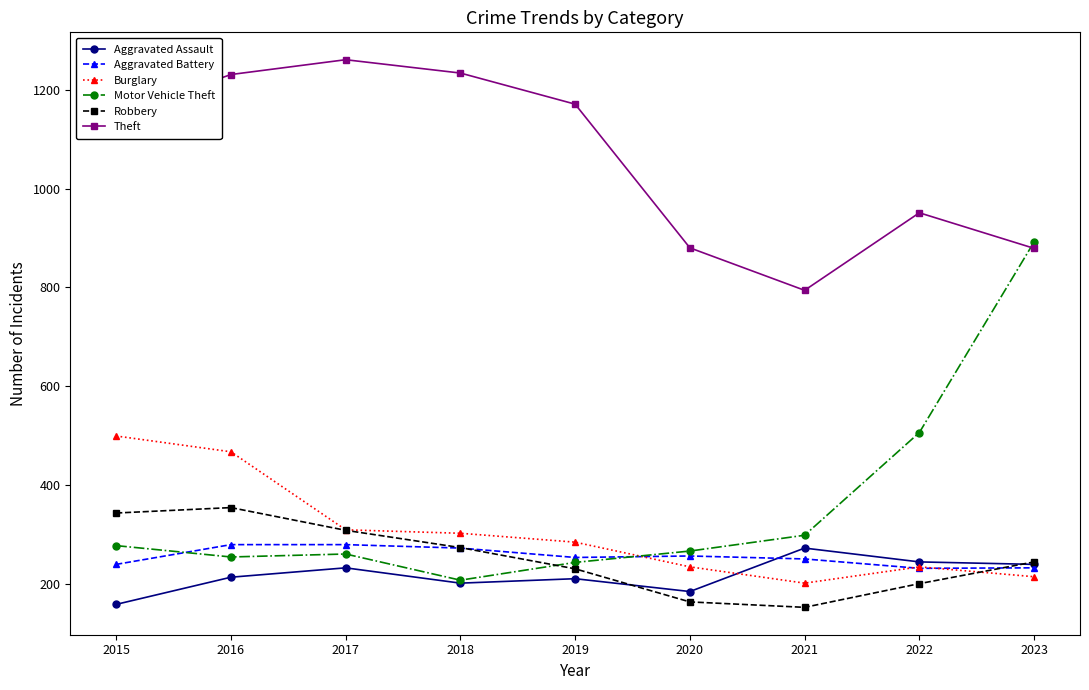

Where is the first local maximum for Motor Vehicle Theft?

2017